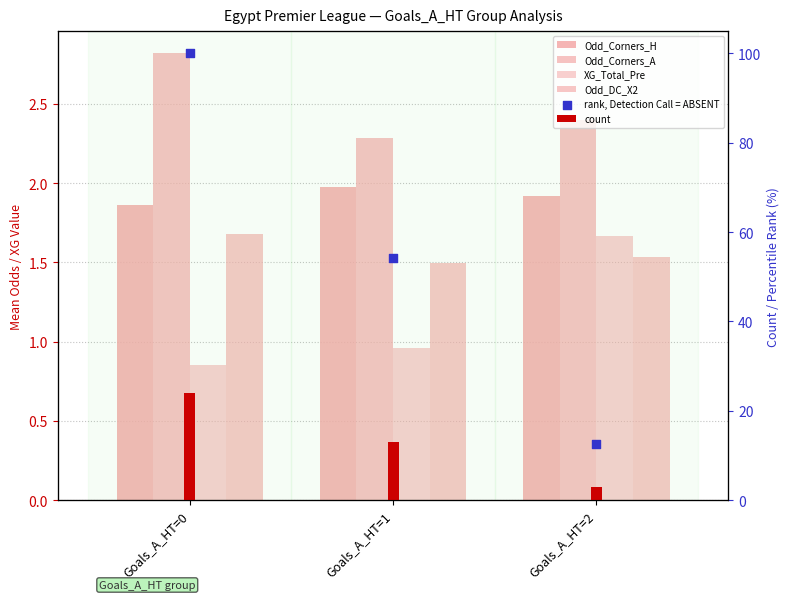

Is the value of XG_Total_Pre at Goals_A_HT=0 greater than the value of rank, Detection Call = ABSENT at Goals_A_HT=1?

No